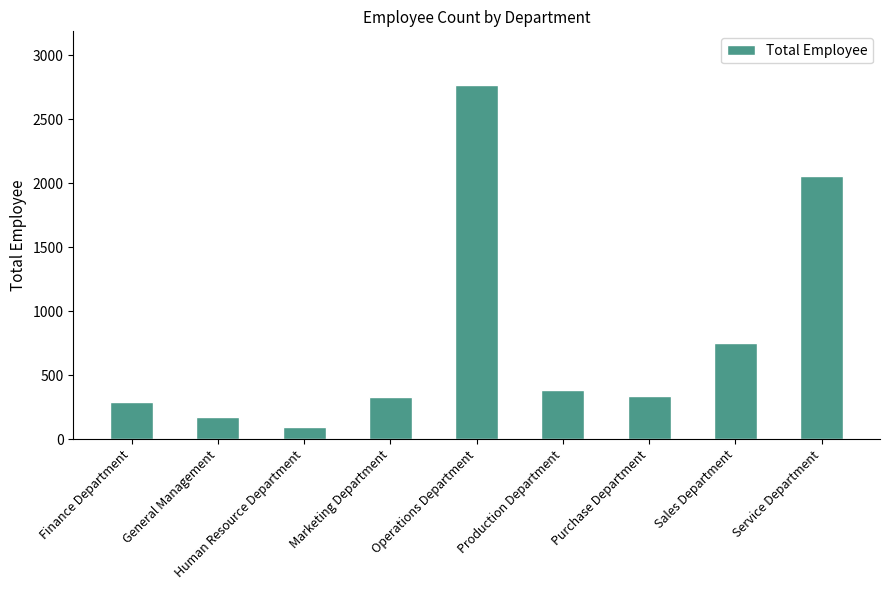

What is the greatest value displayed?

2771